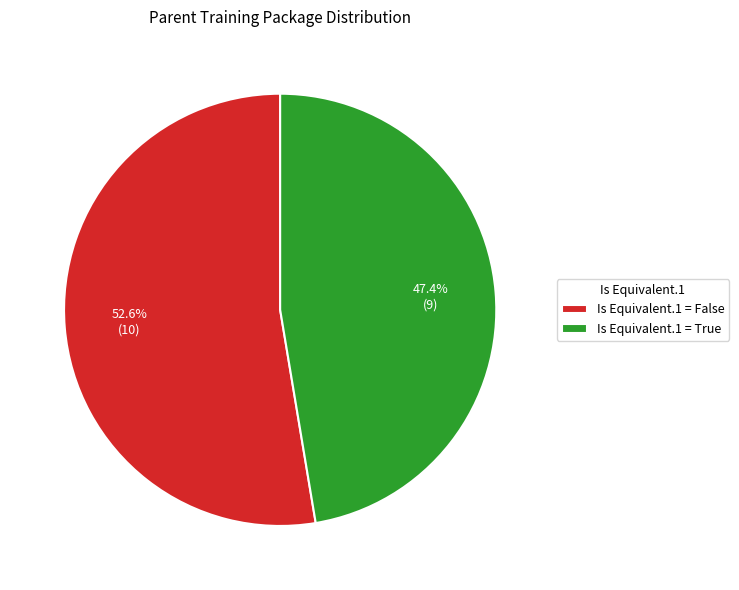

Which has a higher value, Is Equivalent.1 = False or Is Equivalent.1 = True?

Is Equivalent.1 = False